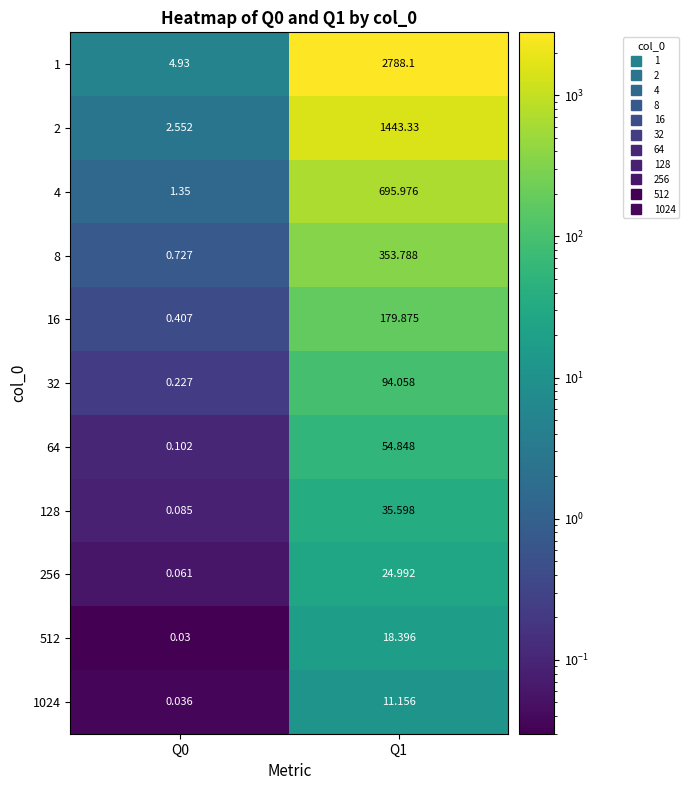

What is the greatest value displayed?

2788.1